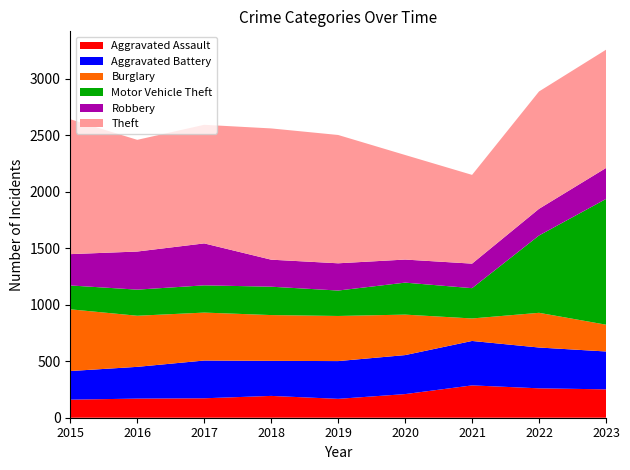

Reading right to left, transcribe all the data shown in this chart.

Aggravated Assault: 251	260	286	209	167	193	172	169	160
Aggravated Battery: 335	361	393	345	334	310	334	281	253
Burglary: 237	307	199	358	399	405	424	452	546
Motor Vehicle Theft: 1112	684	268	283	225	251	241	231	211
Robbery: 274	236	217	204	241	239	371	337	277
Theft: 1046	1038	785	925	1135	1161	1049	988	1193